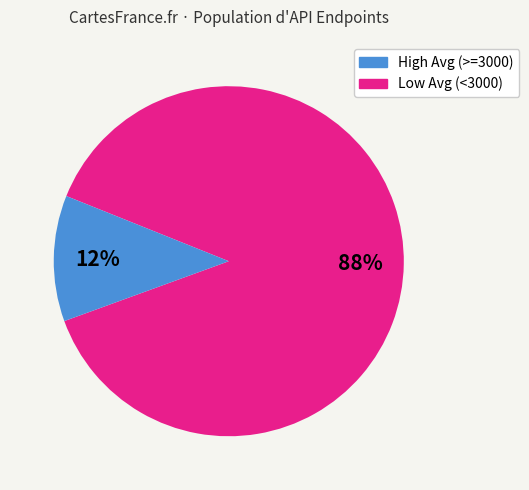

Do High Avg (>=3000) and Low Avg (<3000) together represent more than half of the pie?

Yes